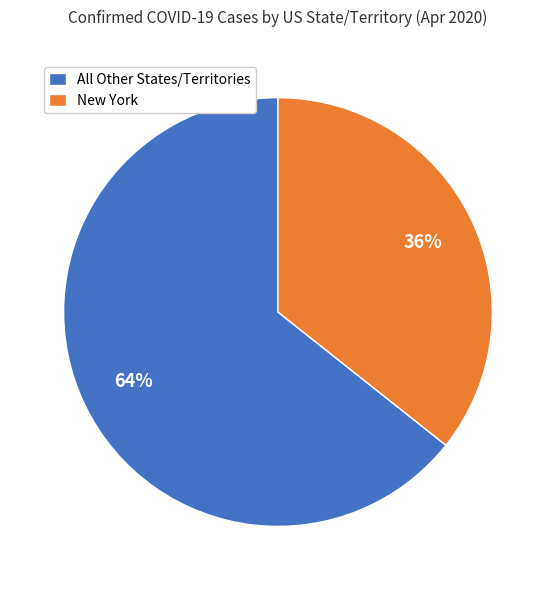

Combined, do New York and All Other States/Territories account for over 50%?

Yes